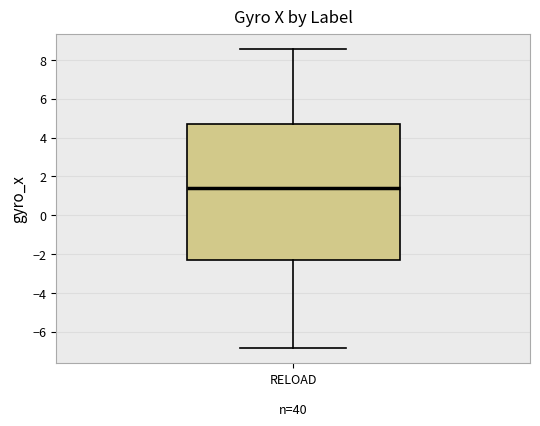

Where is the lower edge of the box for RELOAD on the y-axis? The values are not printed on the chart, so give them approximately, as read against the axis.

-2.2